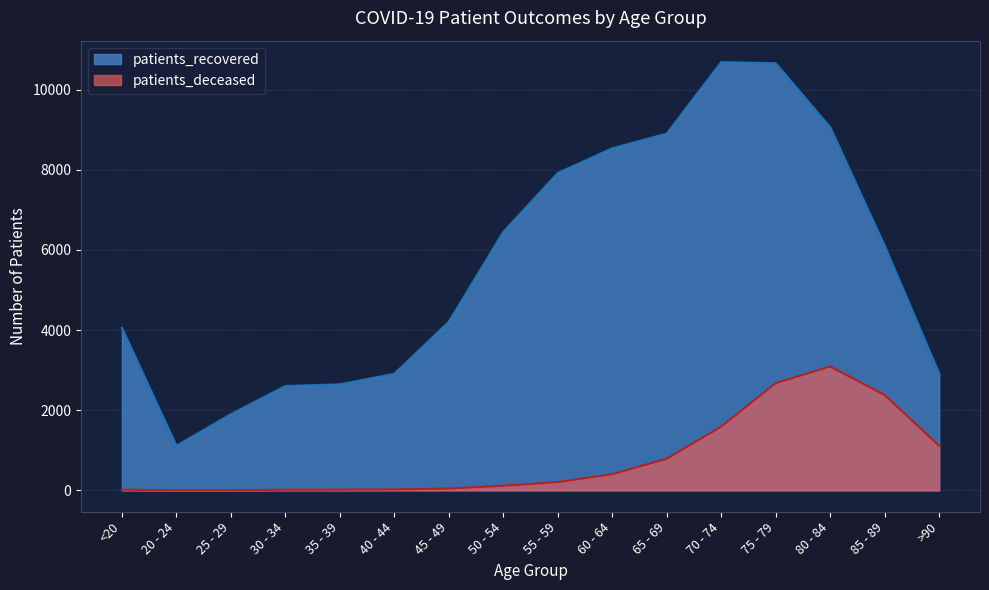

Reading left to right, what are all the values shown in this chart?

patients_recovered: 4056	1114	1902	2605	2646	2910	4208	6451	7922	8540	8906	10691	10662	9063	6103	2915
patients_deceased: 16	3	3	16	17	23	45	115	206	403	789	1591	2676	3093	2379	1112